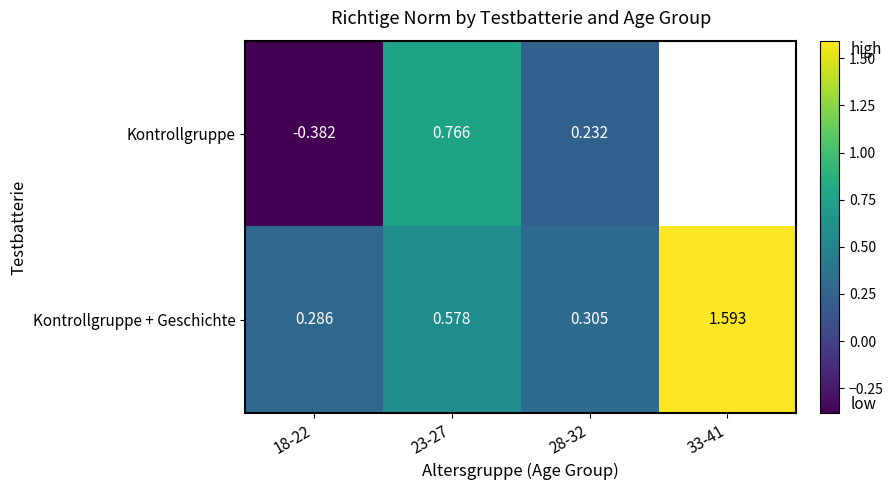

Rank the series at 18-22 from lowest to highest value.

Kontrollgruppe, Kontrollgruppe + Geschichte